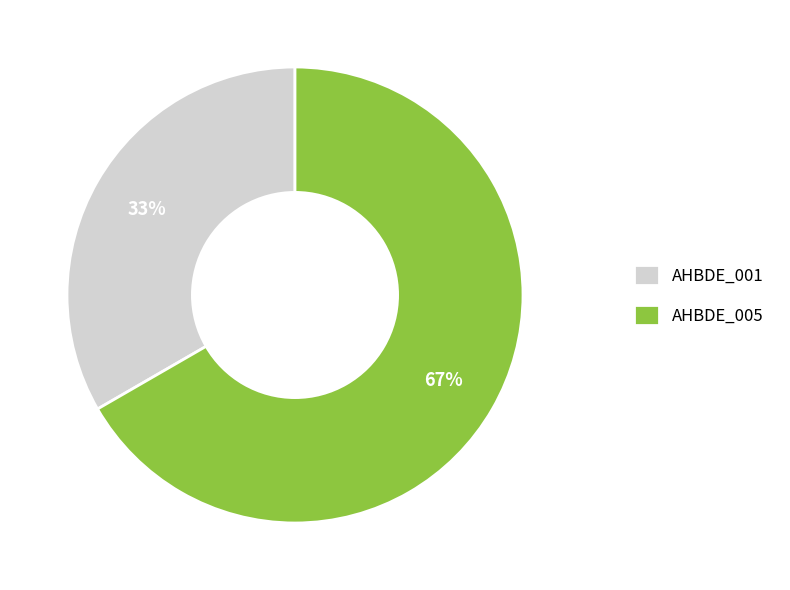

Rank the categories by value from lowest to highest.

AHBDE_001, AHBDE_005